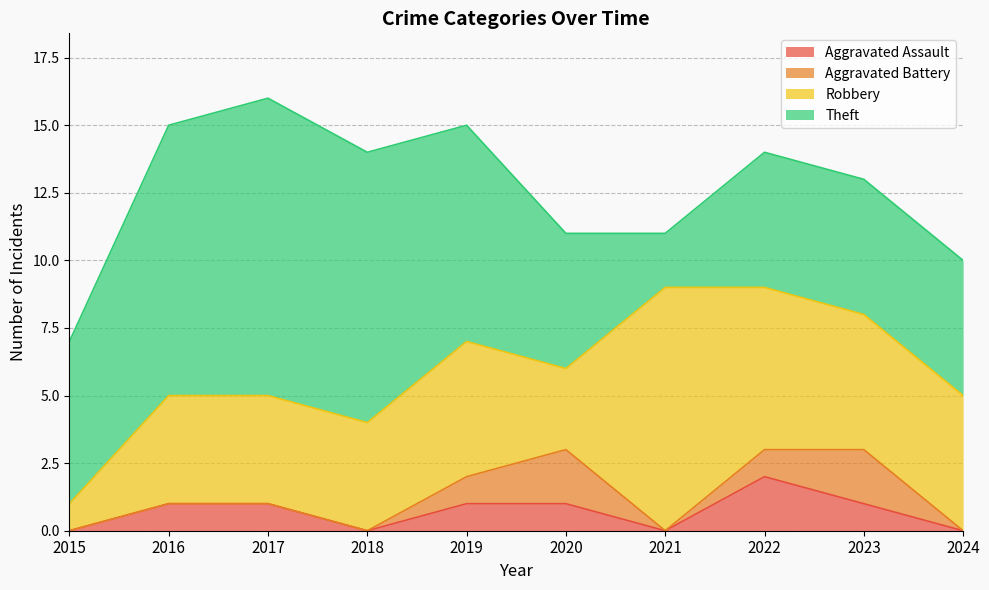

Reading left to right, transcribe all the data shown in this chart.

Aggravated Assault: 2015=0	2016=1	2017=1	2018=0	2019=1	2020=1	2021=0	2022=2	2023=1	2024=0
Aggravated Battery: 2015=0	2016=0	2017=0	2018=0	2019=1	2020=2	2021=0	2022=1	2023=2	2024=0
Robbery: 2015=1	2016=4	2017=4	2018=4	2019=5	2020=3	2021=9	2022=6	2023=5	2024=5
Theft: 2015=6	2016=10	2017=11	2018=10	2019=8	2020=5	2021=2	2022=5	2023=5	2024=5